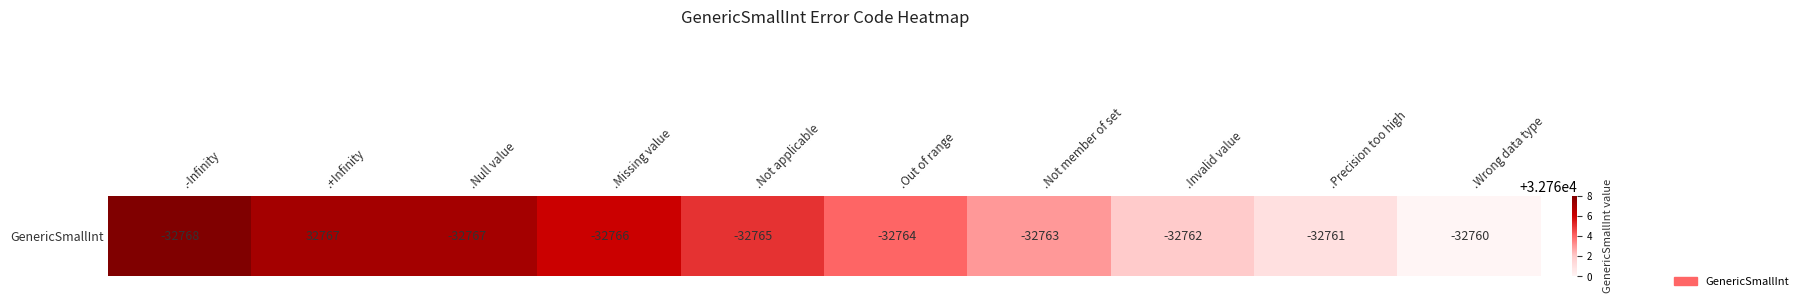

What is the sum of the values at .Invalid value and .Wrong data type?

65522